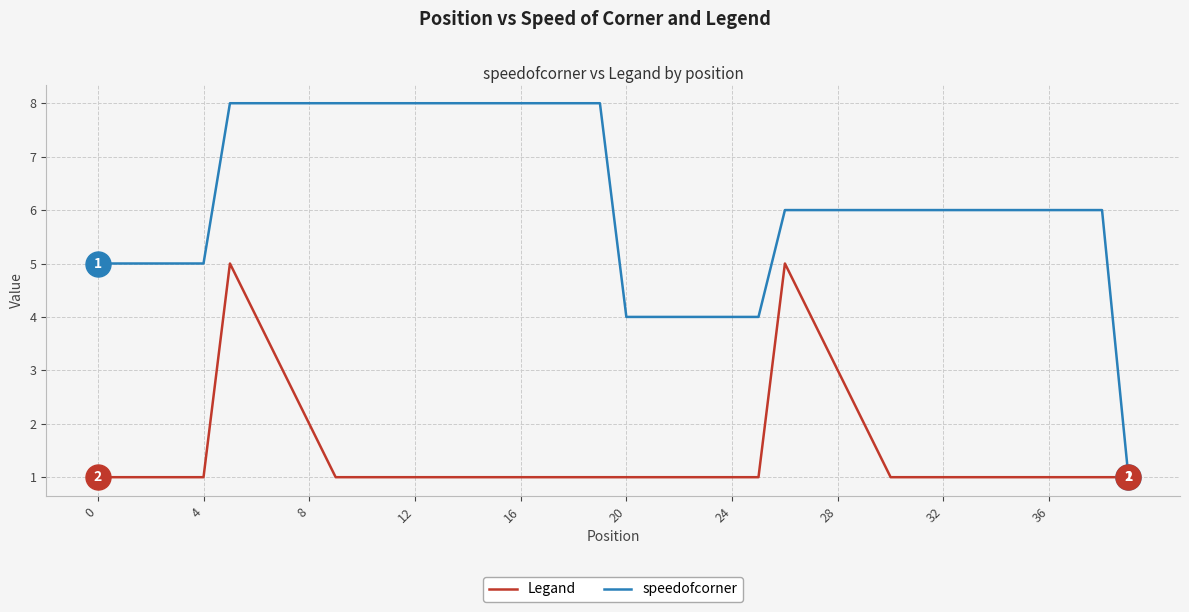

Rank the series by their maximum value, from highest to lowest.

speedofcorner, Legand